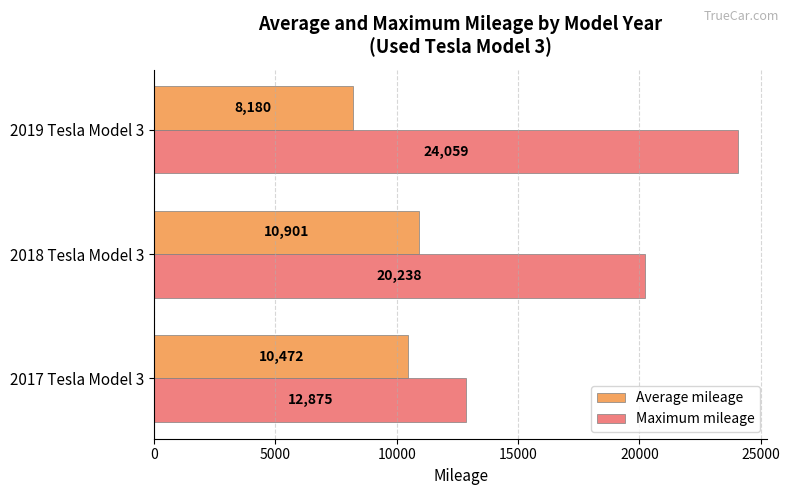

Rank the series at 2019 Tesla Model 3 from highest to lowest value.

Maximum mileage, Average mileage